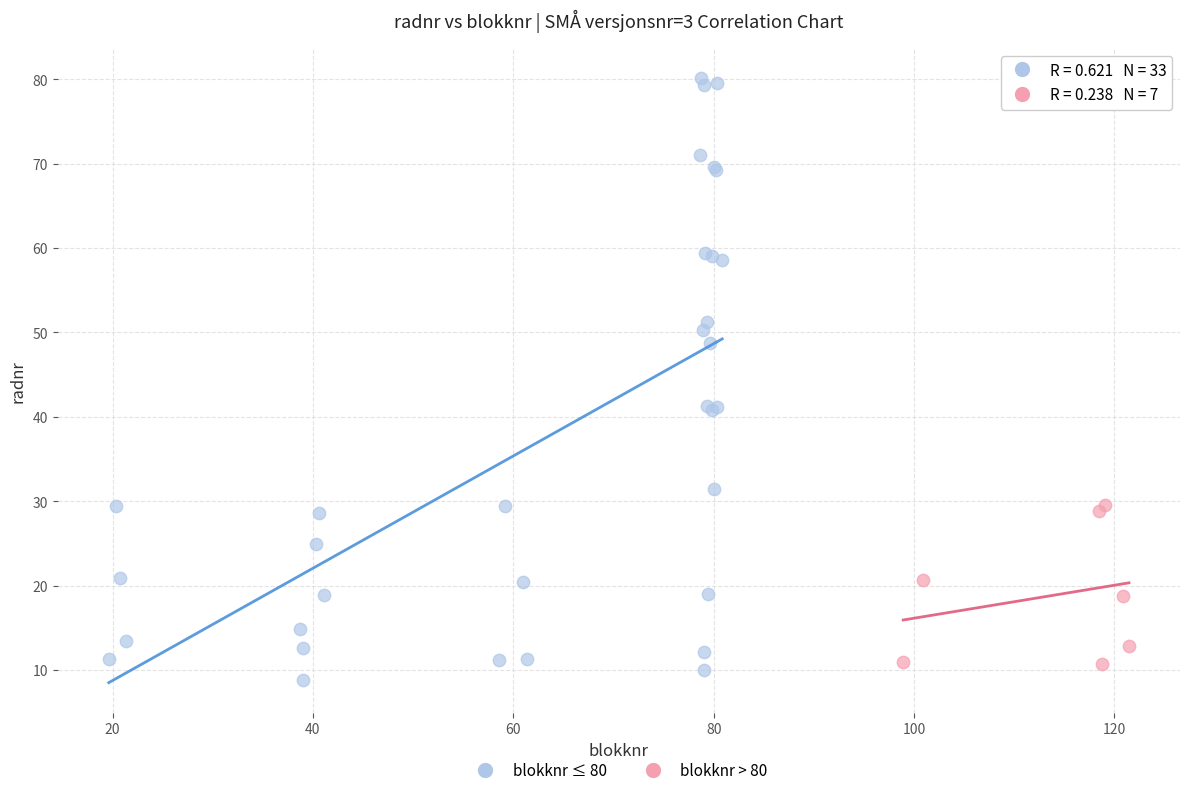

Which series reaches the maximum Y coordinate?

blokknr ≤ 80